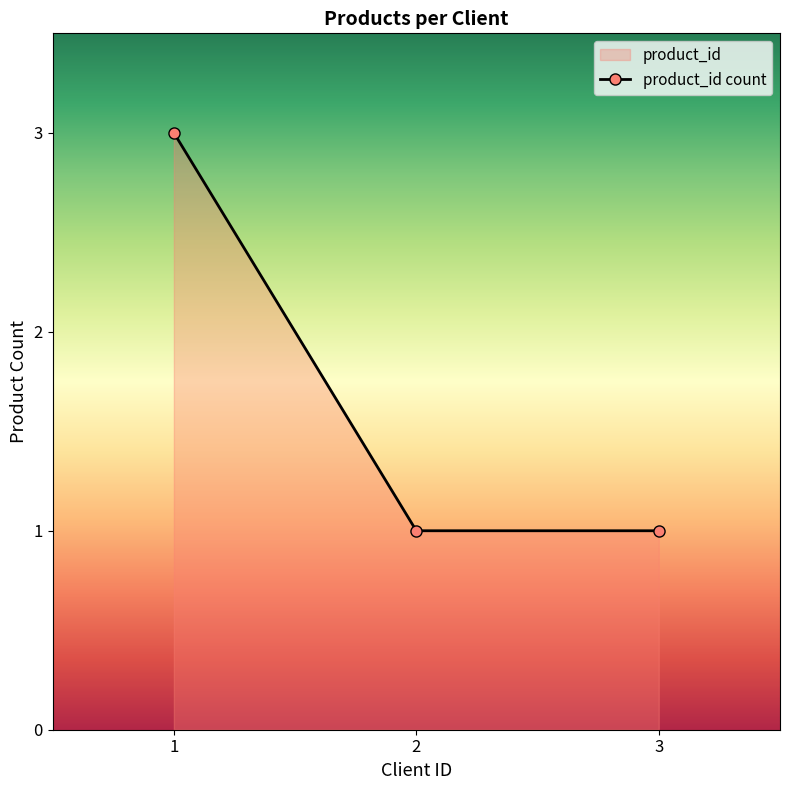

What is the maximum value shown in the chart?

3